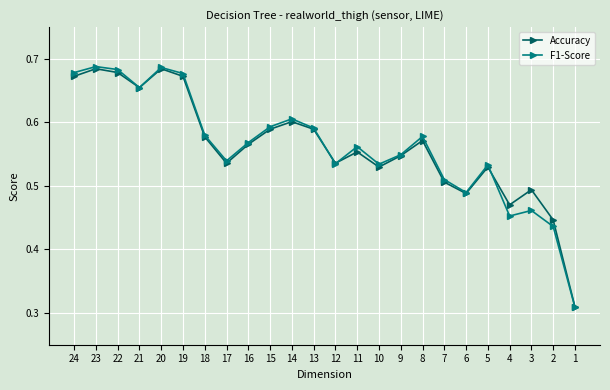

The value of F1-Score at 17 is 0.4. True or false?

False